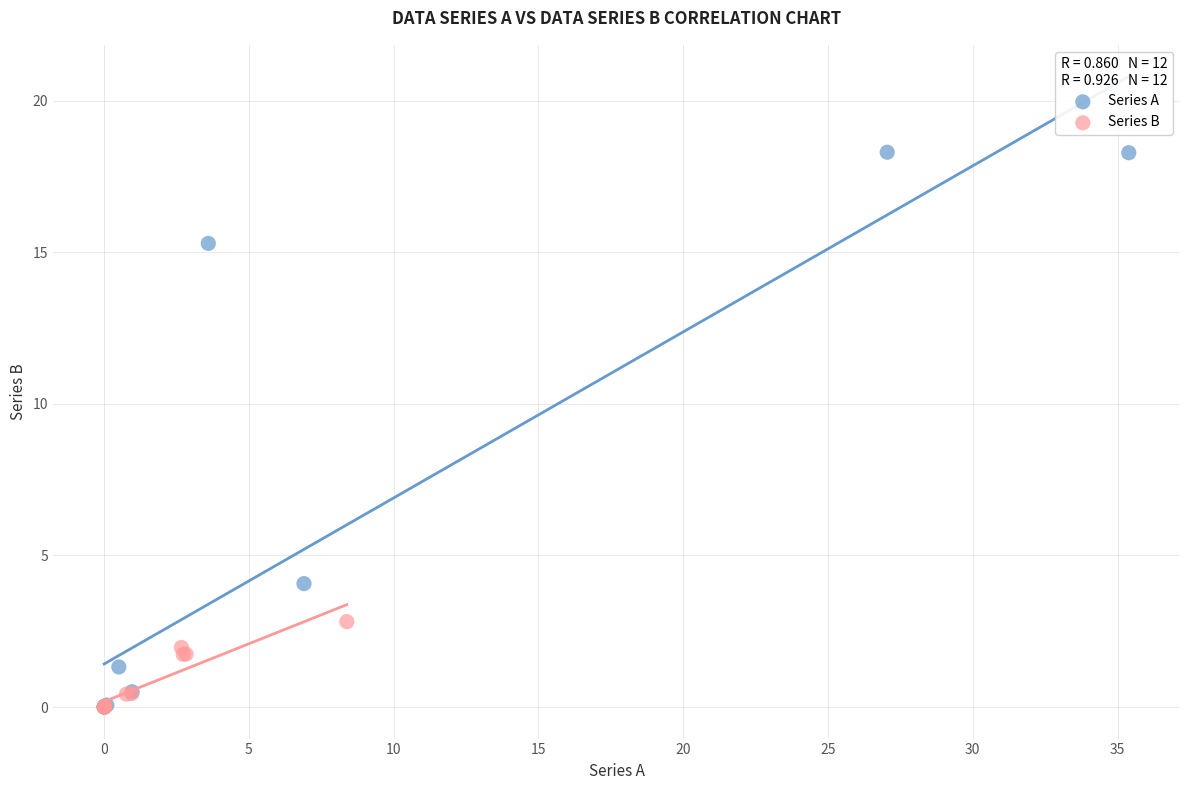

Which series reaches the maximum Y coordinate?

Series A